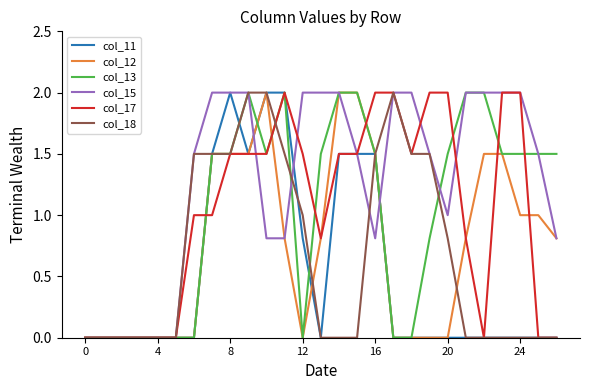

Does the chart have visible grid lines?

No